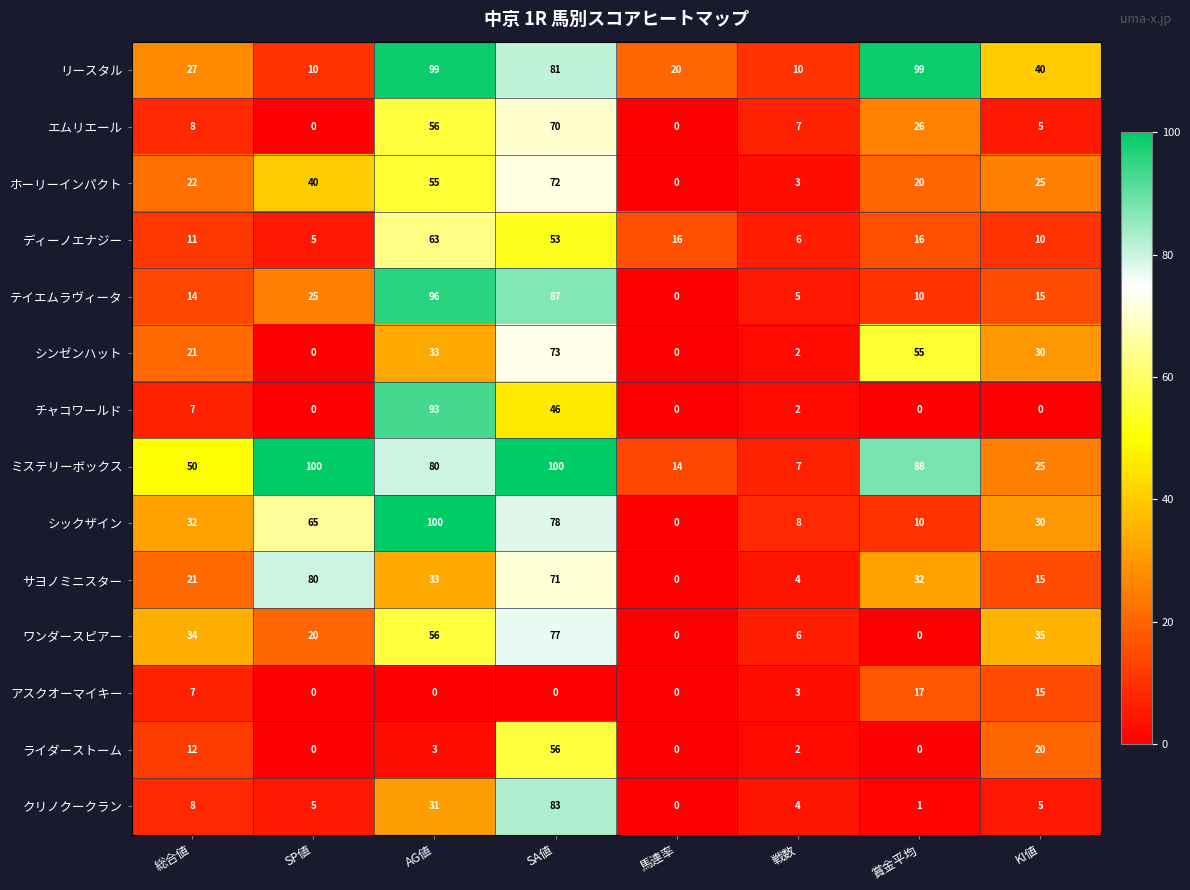

Where does the クリノクークラン series first go above 5?

総合値